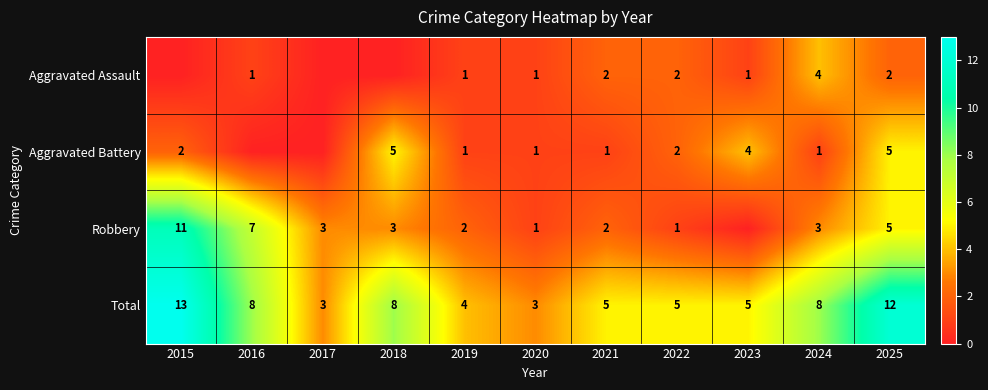

Count the number of data series in this chart.

4